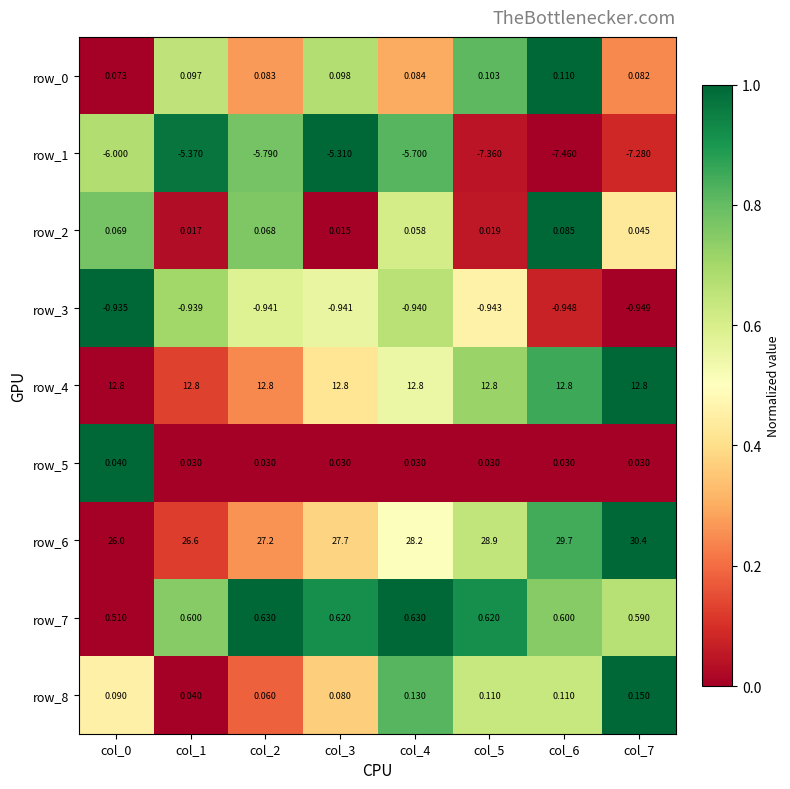

What value does the row_1 series have at col_4?

-5.7